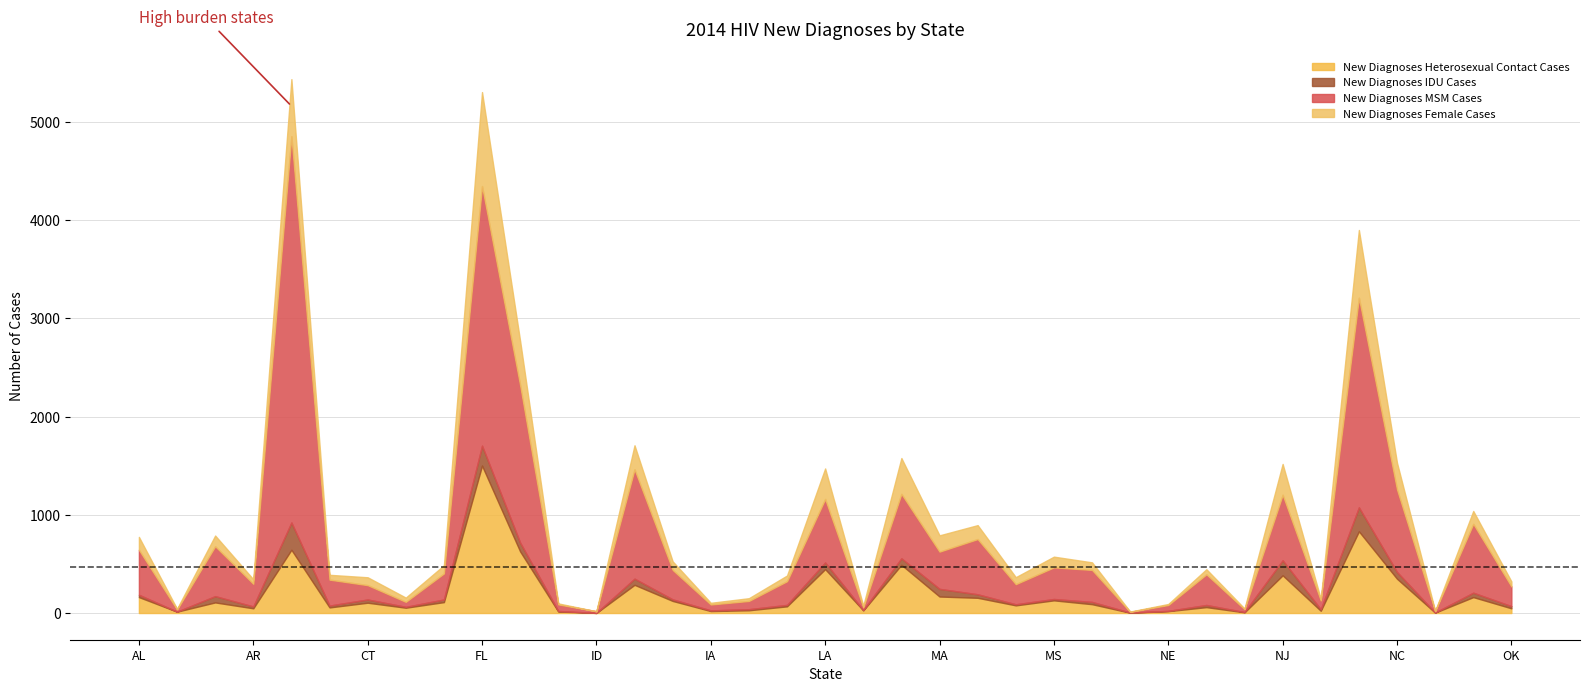

Which category has the highest value in the New Diagnoses Heterosexual Contact Cases series?

FL